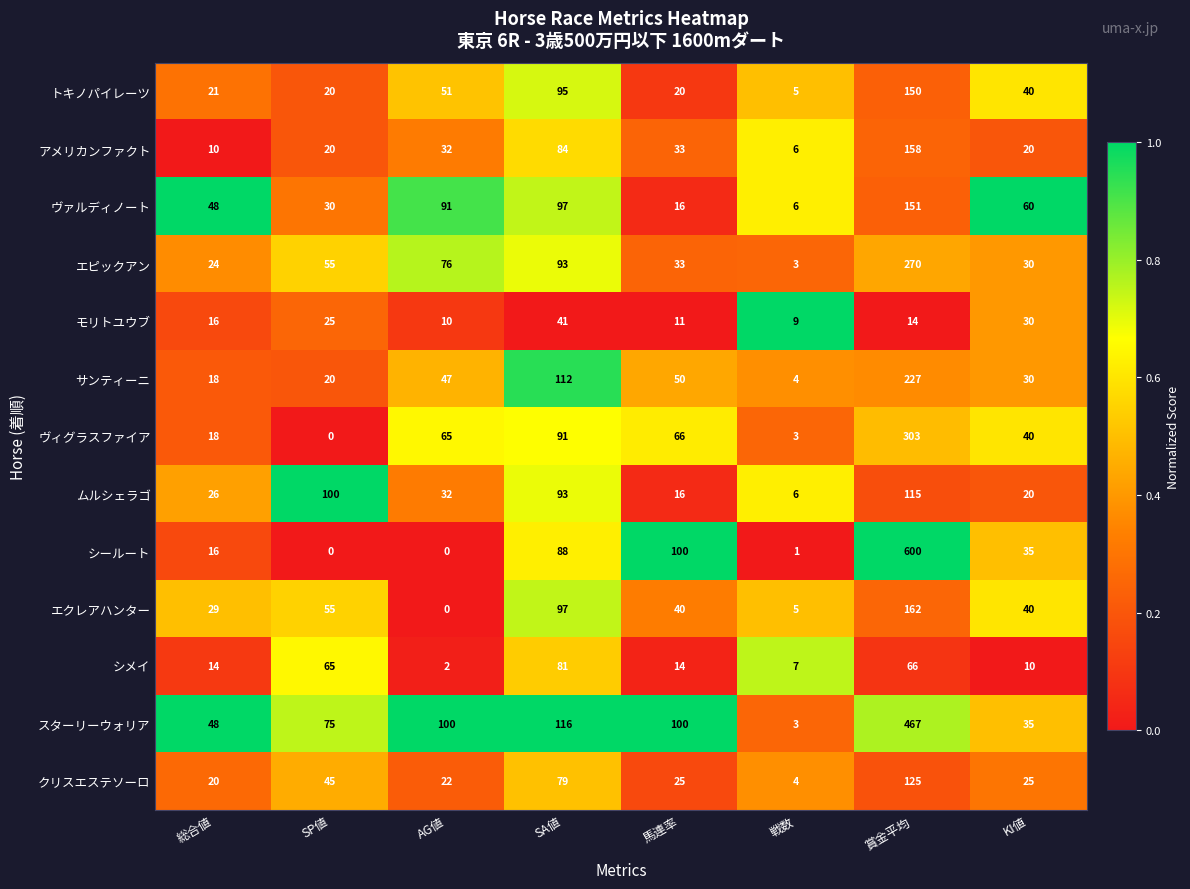

At which category does the chart reach its peak across all series?

賞金平均